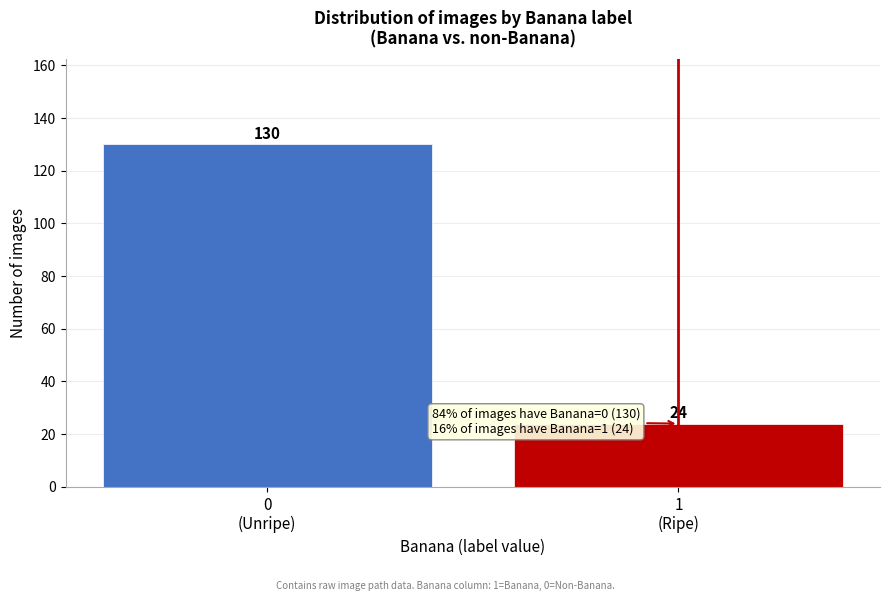

Reading left to right, extract all data points from this chart.

130	24